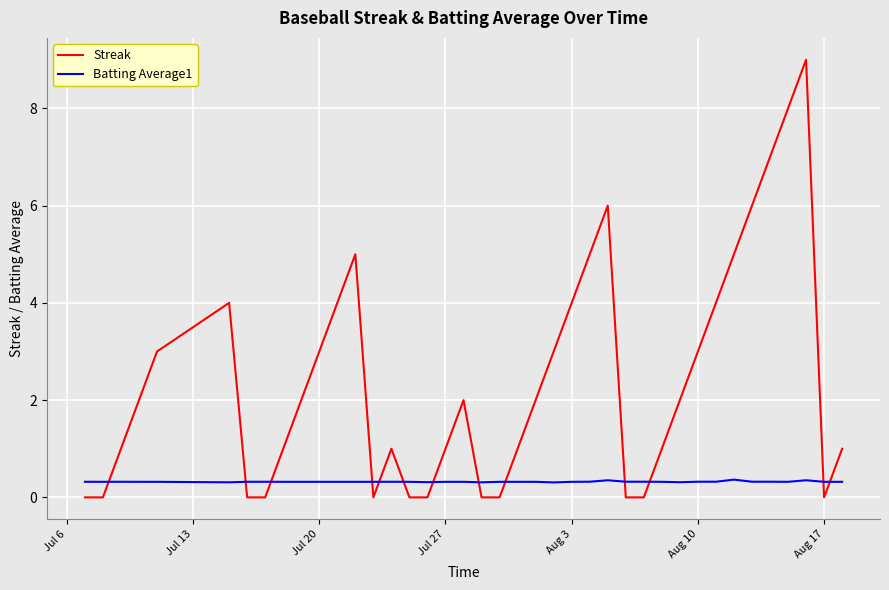

How many intersections are there between Streak and Batting Average1?

13